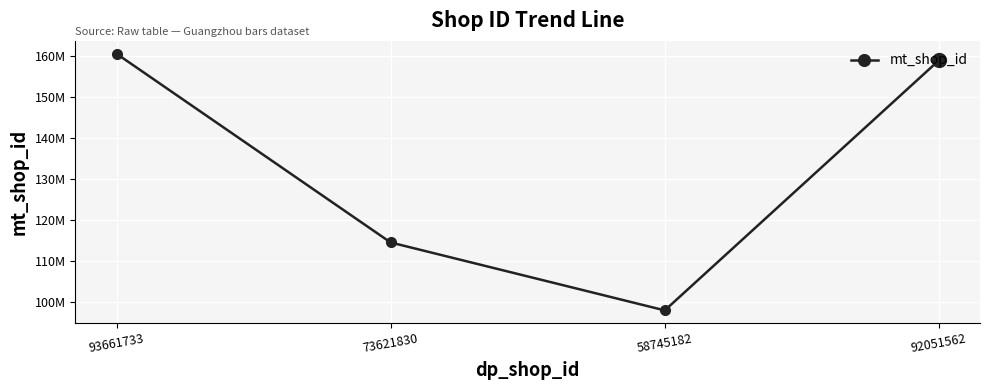

Is this an area chart (filled region under the line)?

No